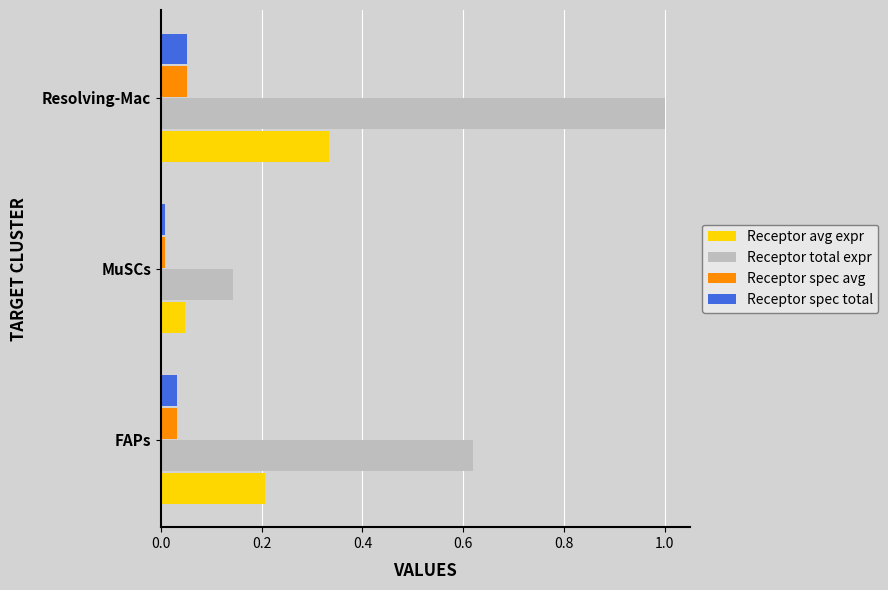

Which series has the widest spread of values?

Receptor total expr